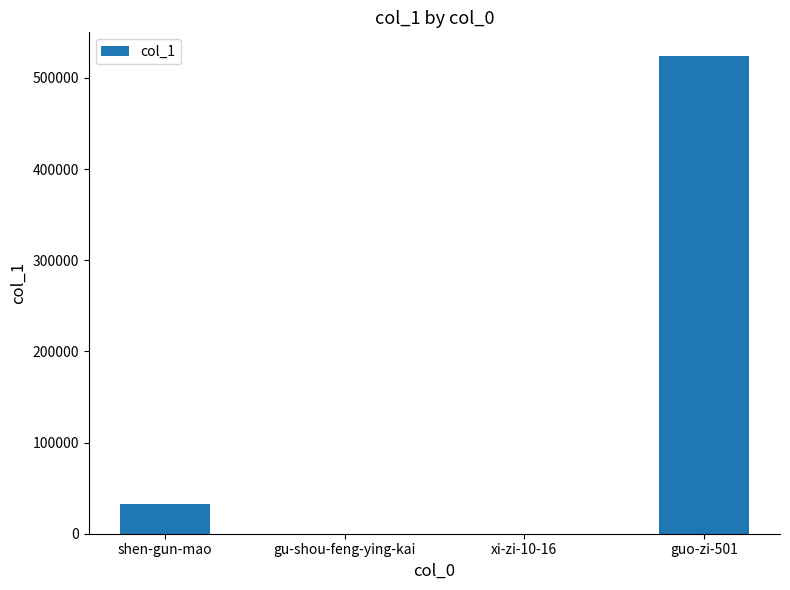

What is the greatest value displayed?

523887